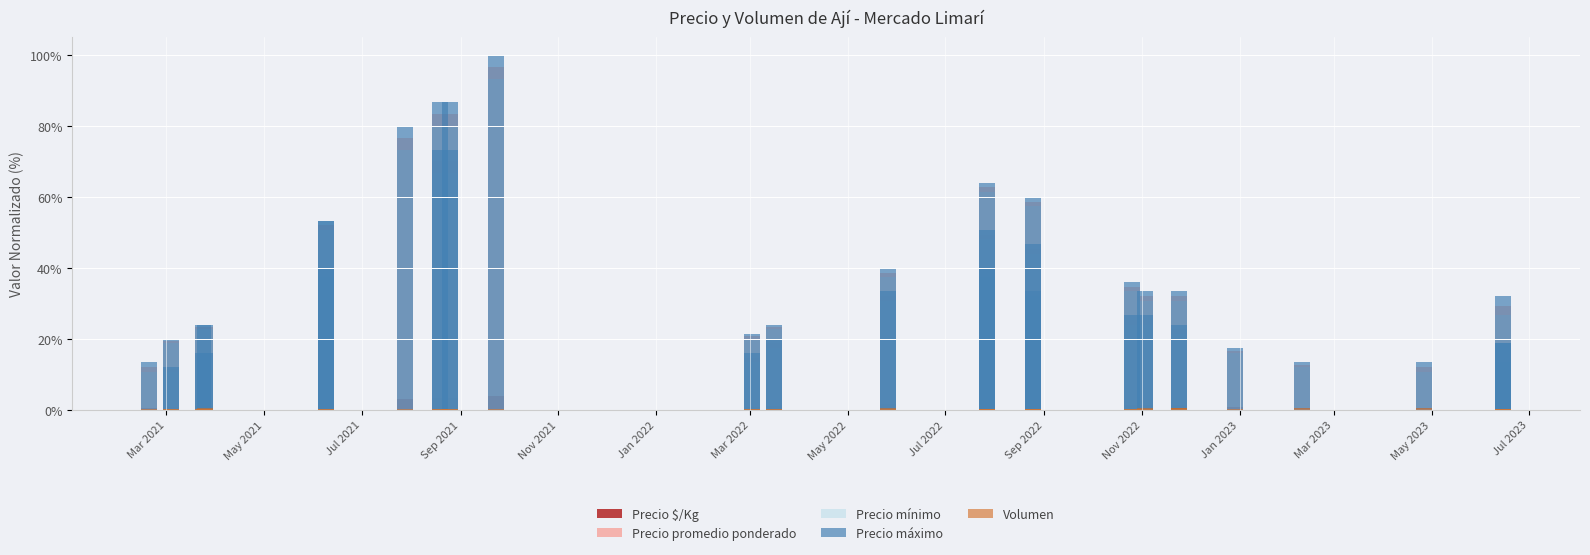

What is the value of the Precio mínimo bar at the 20th from the left?

22.7